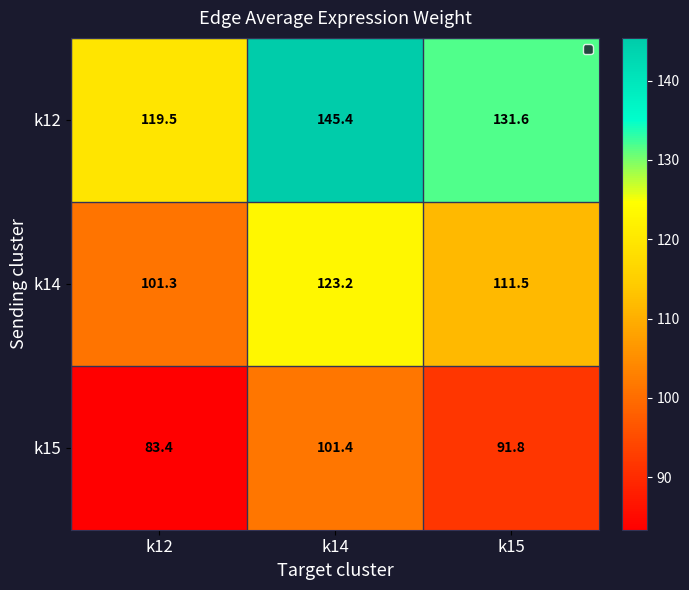

At which category is the sum across all series the highest?

k14